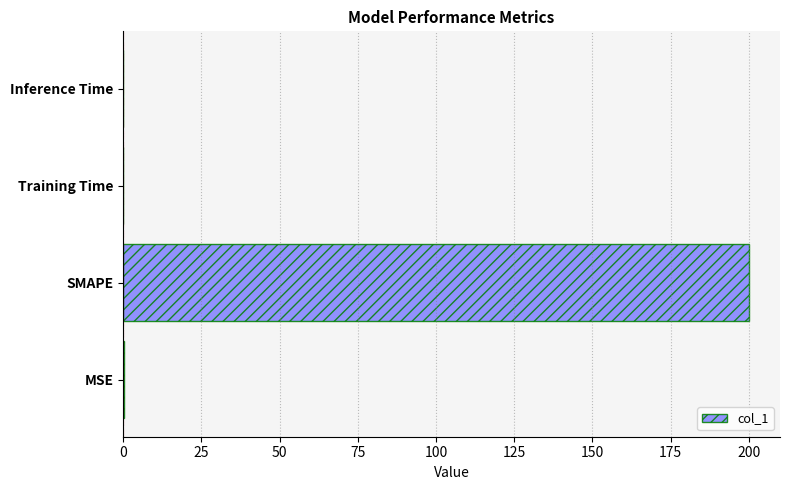

Which has a higher value, MSE or SMAPE?

SMAPE